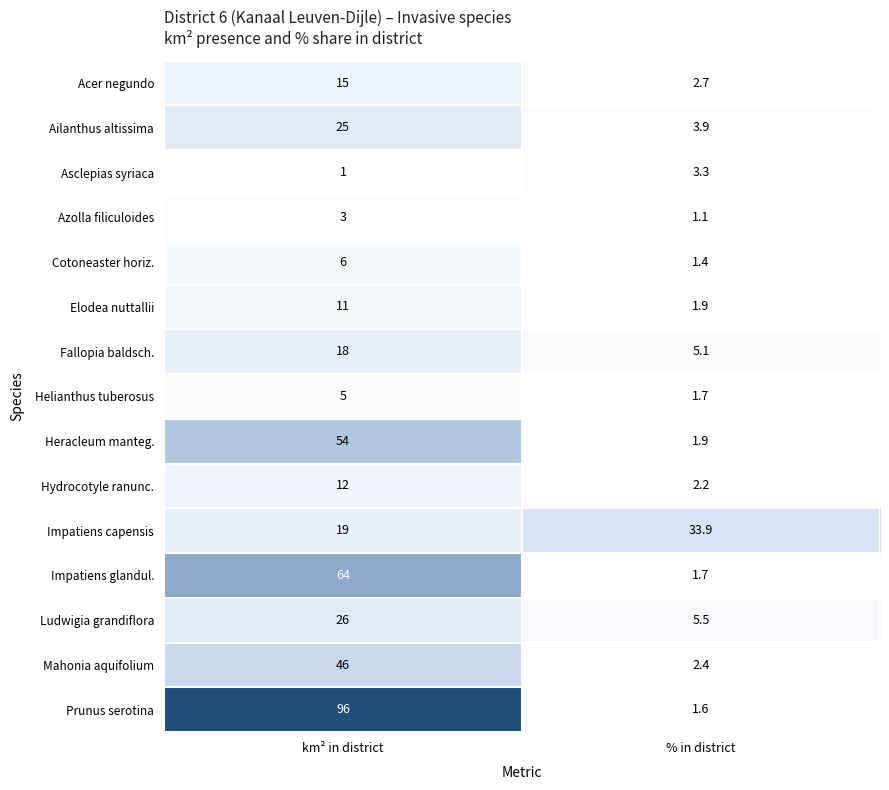

What is the sum of all Ailanthus altissima values?

28.9